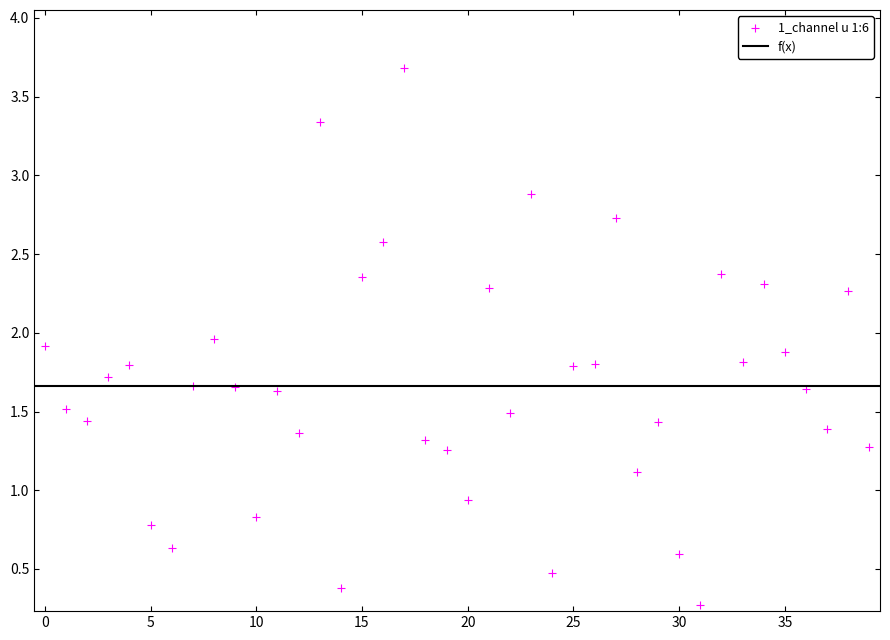

What is the range of Y values (max minus min)?

3.4